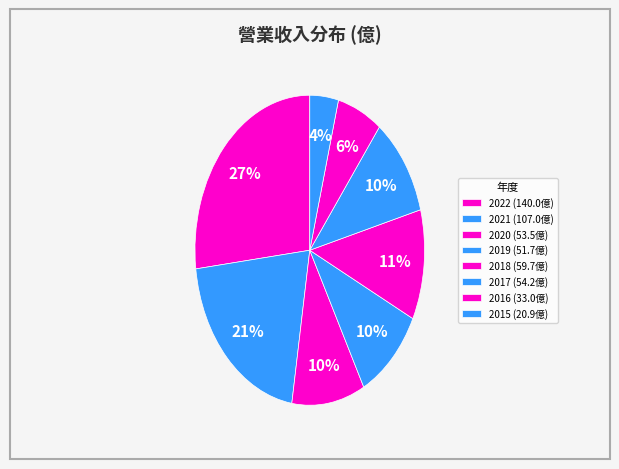

How many slices are in this pie chart?

8